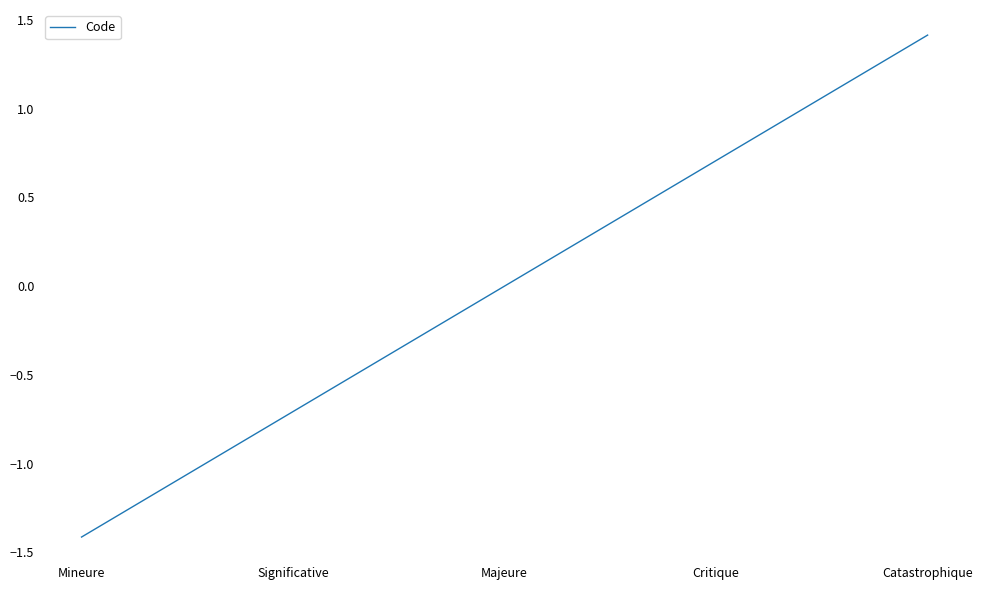

Rank the categories by value from highest to lowest.

Catastrophique, Critique, Majeure, Significative, Mineure